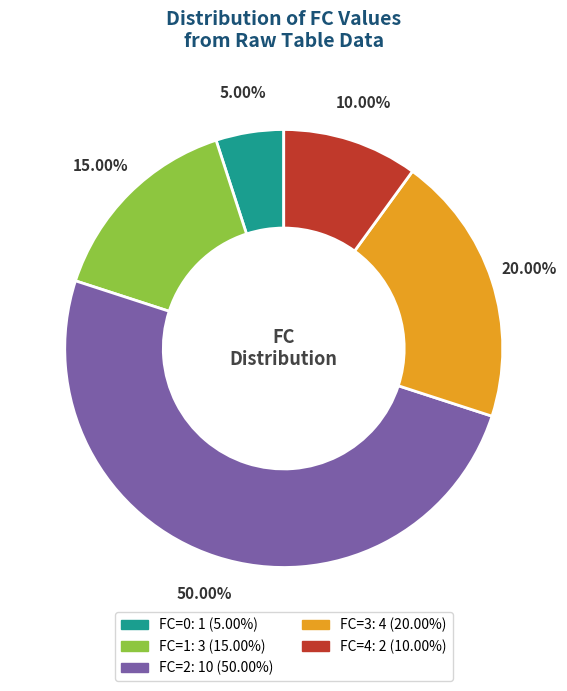

Is there any slice that represents more than half of the pie?

No